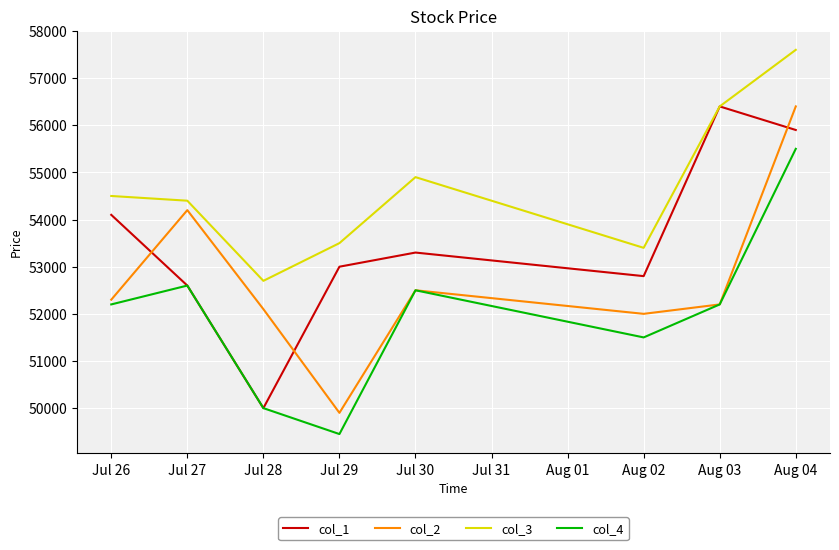

At which category does col_3 reach its first local peak?

Jul 30